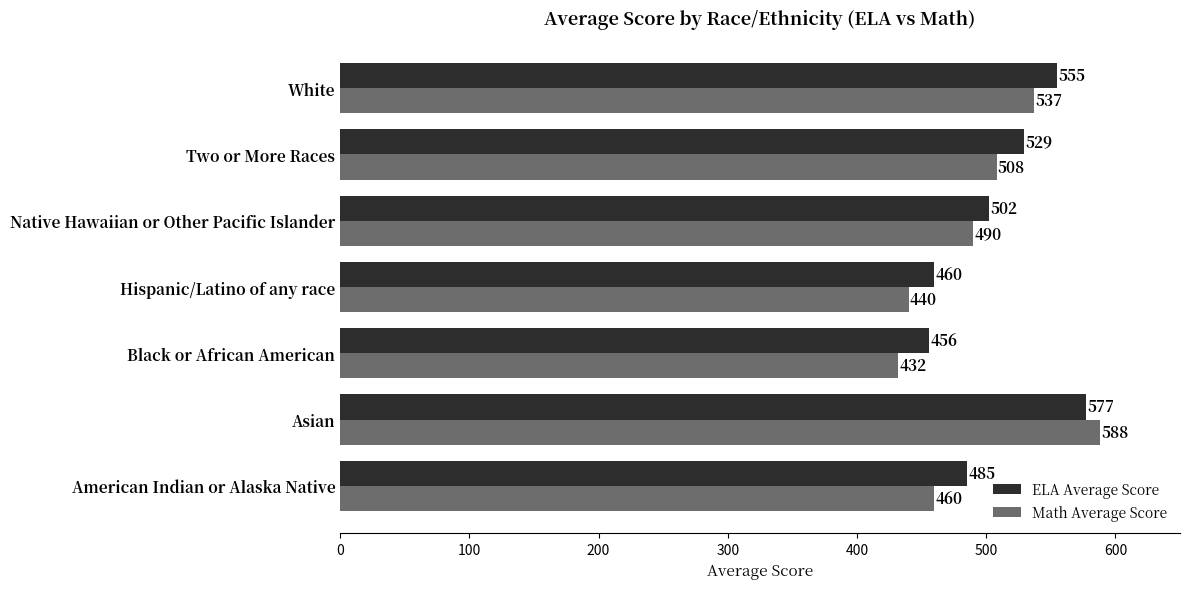

At which label is Math Average Score closest to 510?

Two or More Races